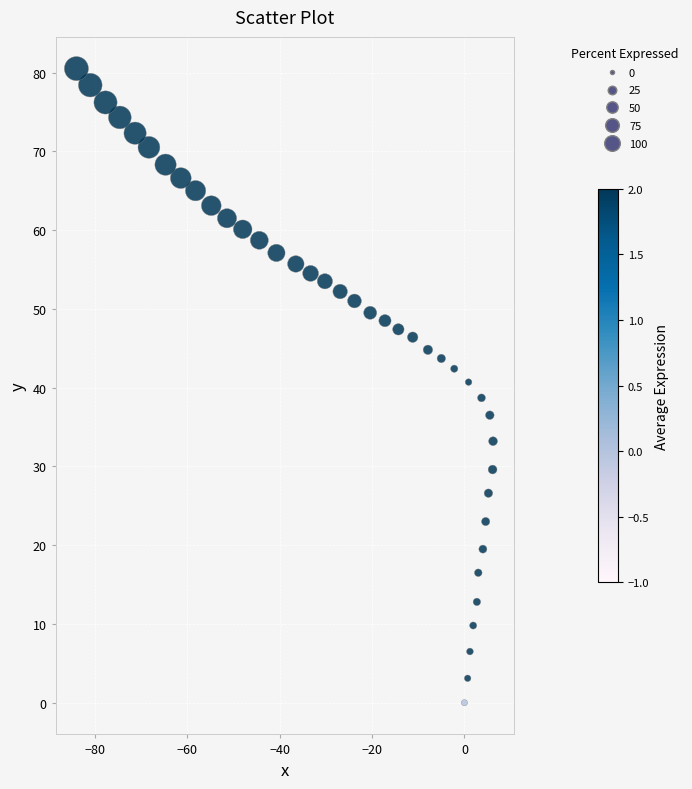

What is the range of Y values (max minus min)?

80.5